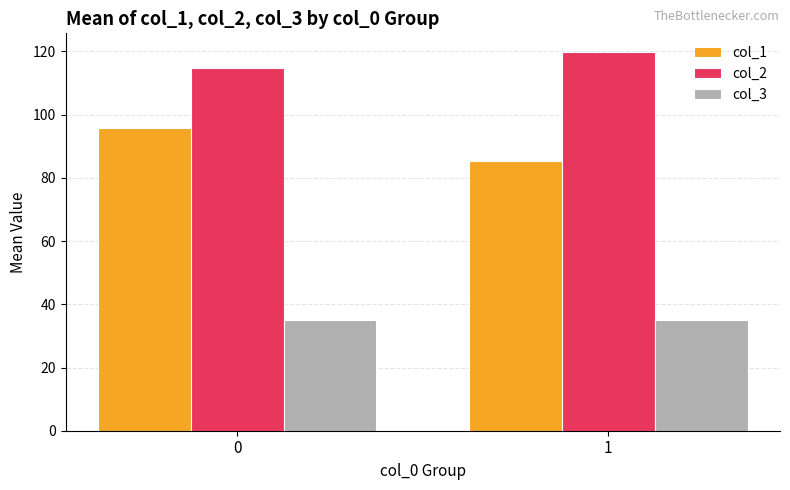

Which series changed the most between 0 and 1?

col_1